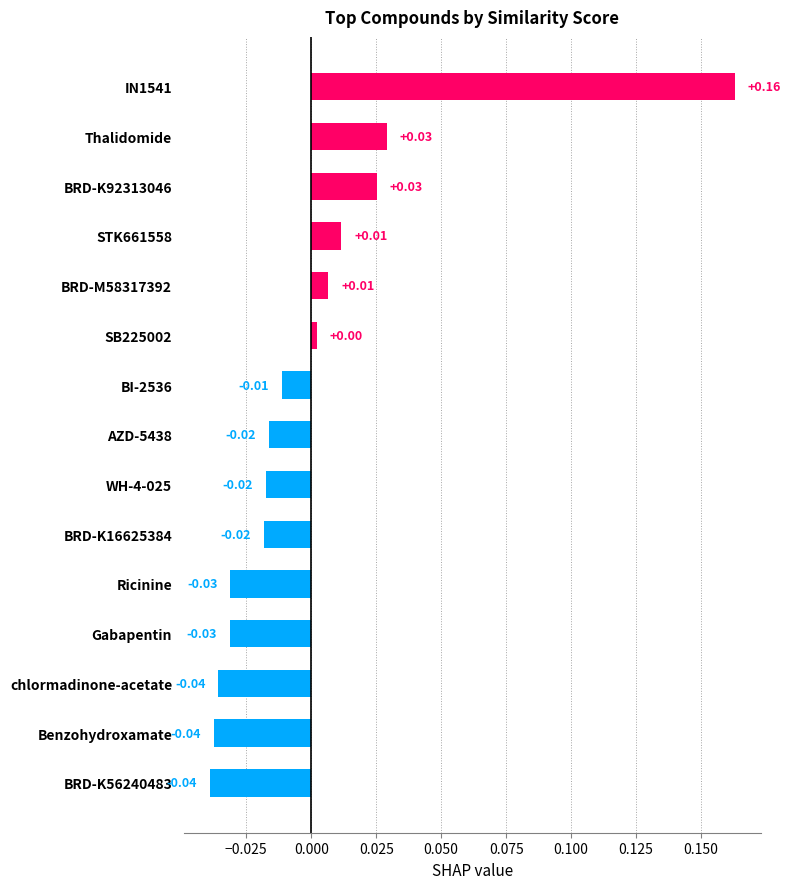

Which has a higher value, STK661558 or chlormadinone-acetate?

STK661558